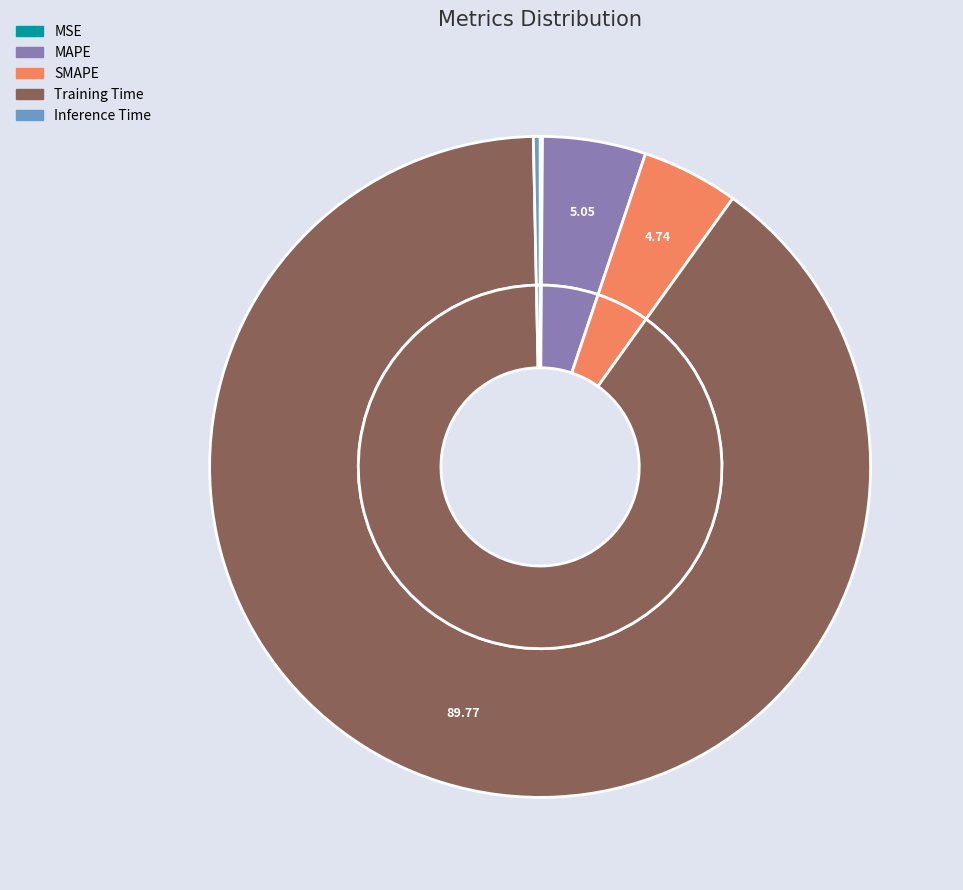

Is it true that Training Time is 85% of the pie?

False